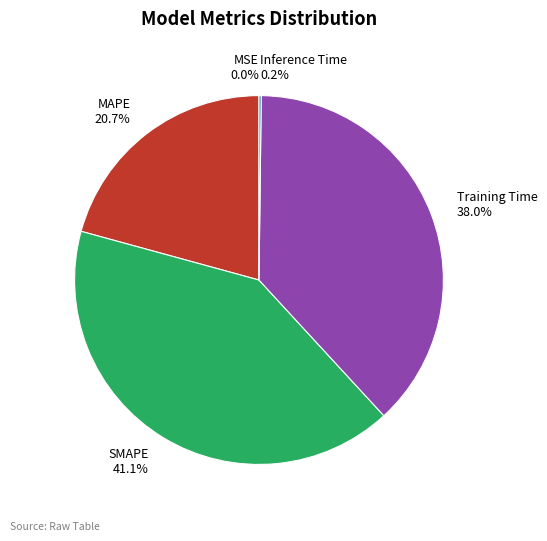

Is there a majority slice in this chart?

No